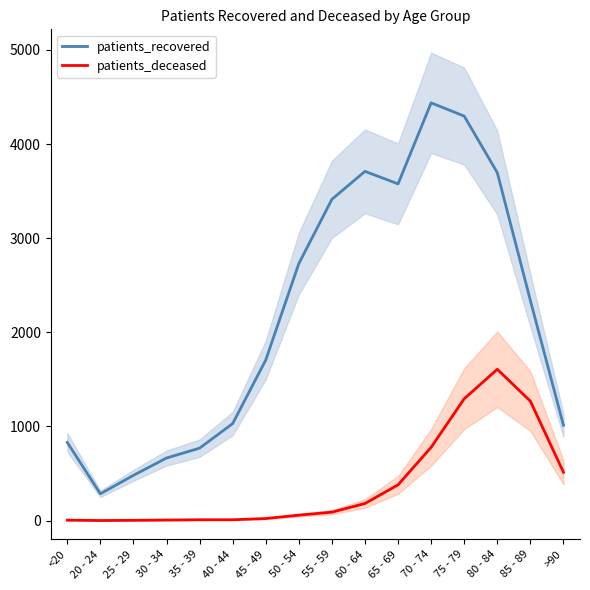

The value of patients_deceased at 85 - 89 is 1268. True or false?

True